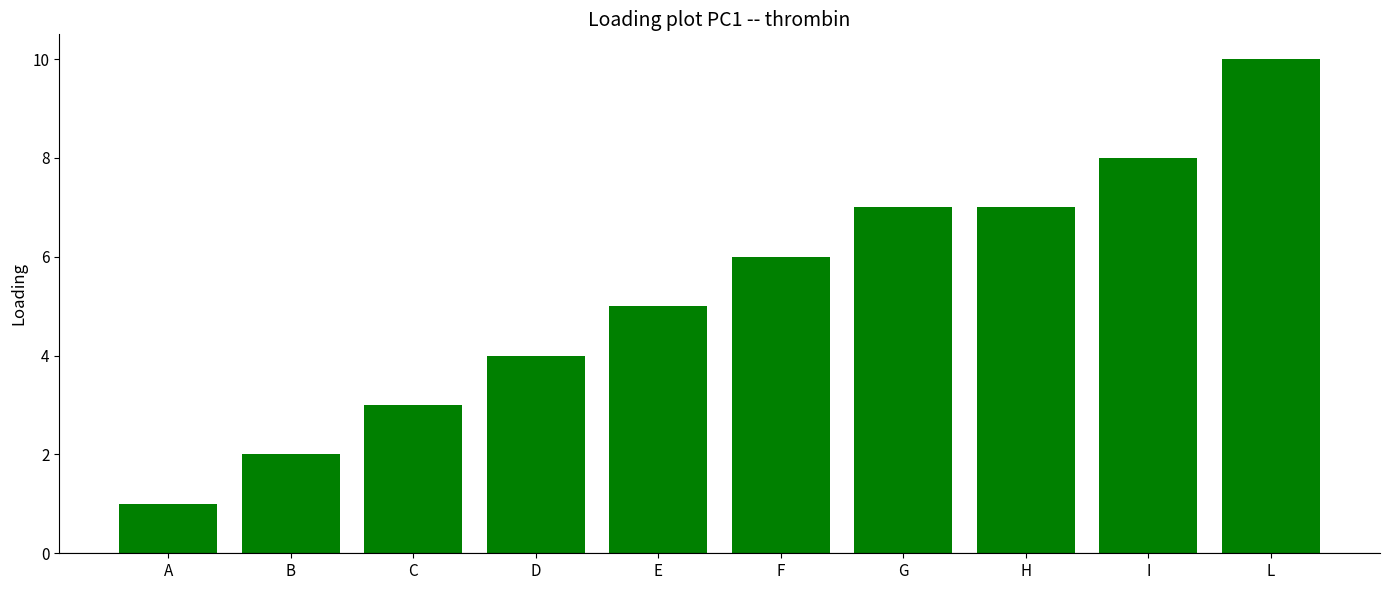

Approximately how many times larger is the value at C compared to F?

0.5